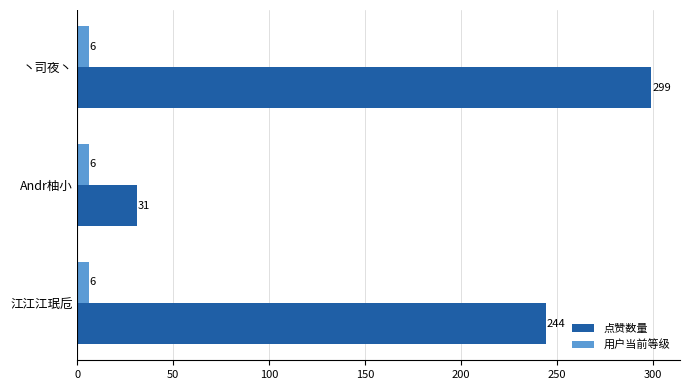

What is the average value of the 点赞数量 series?

191